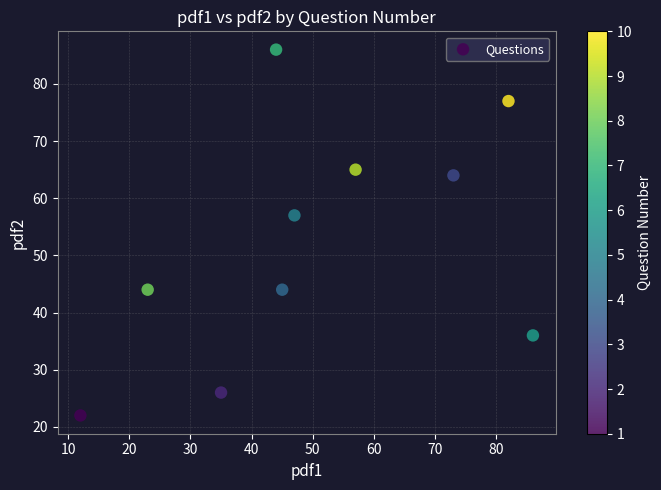

What Y value in the scatter plot is closest to 54?

57